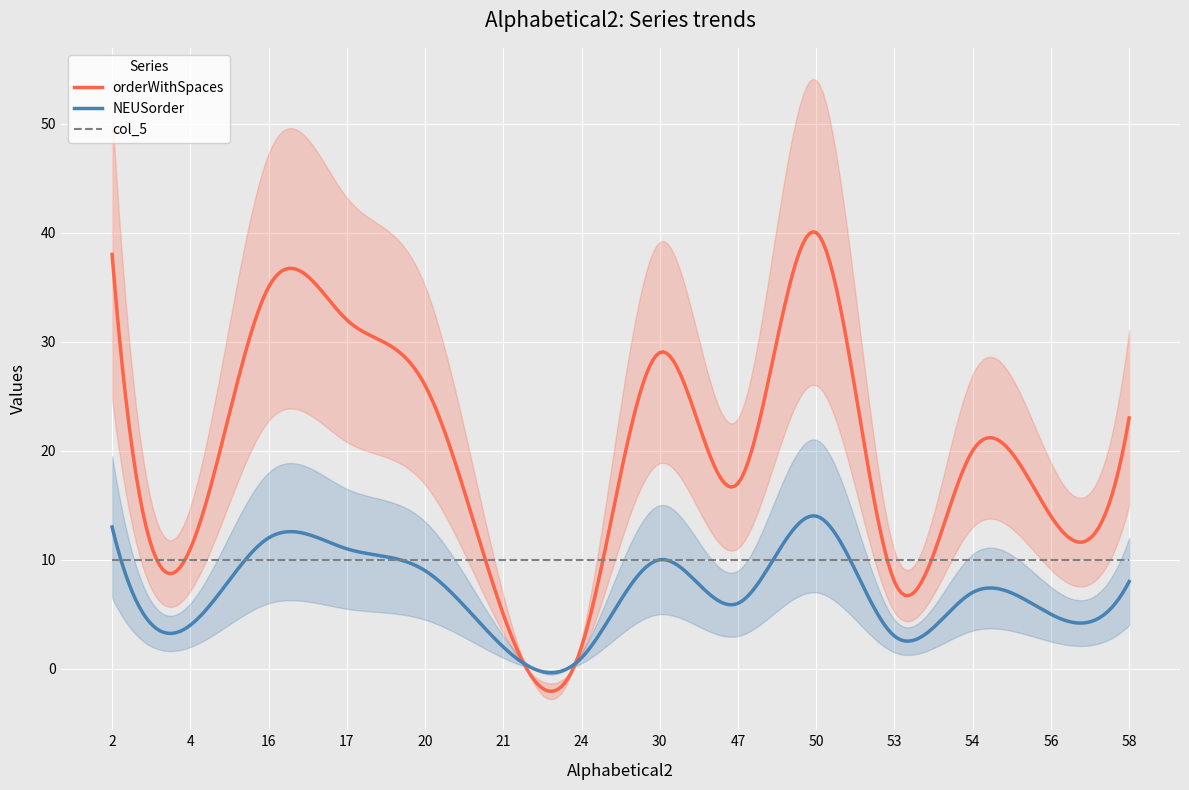

What is the maximum value shown in the chart?

40